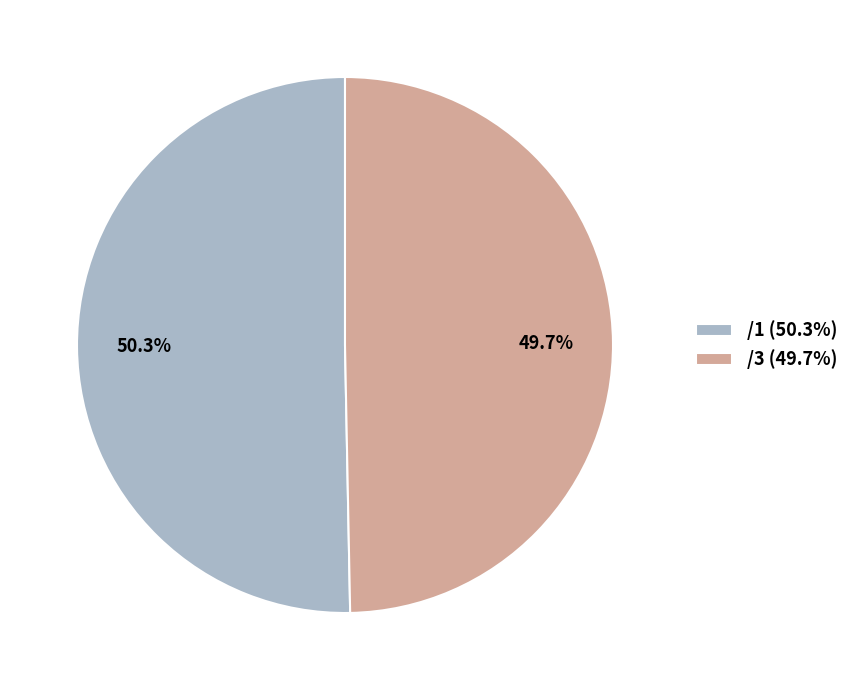

What percentage is the /3 slice, to the nearest percent?

50%